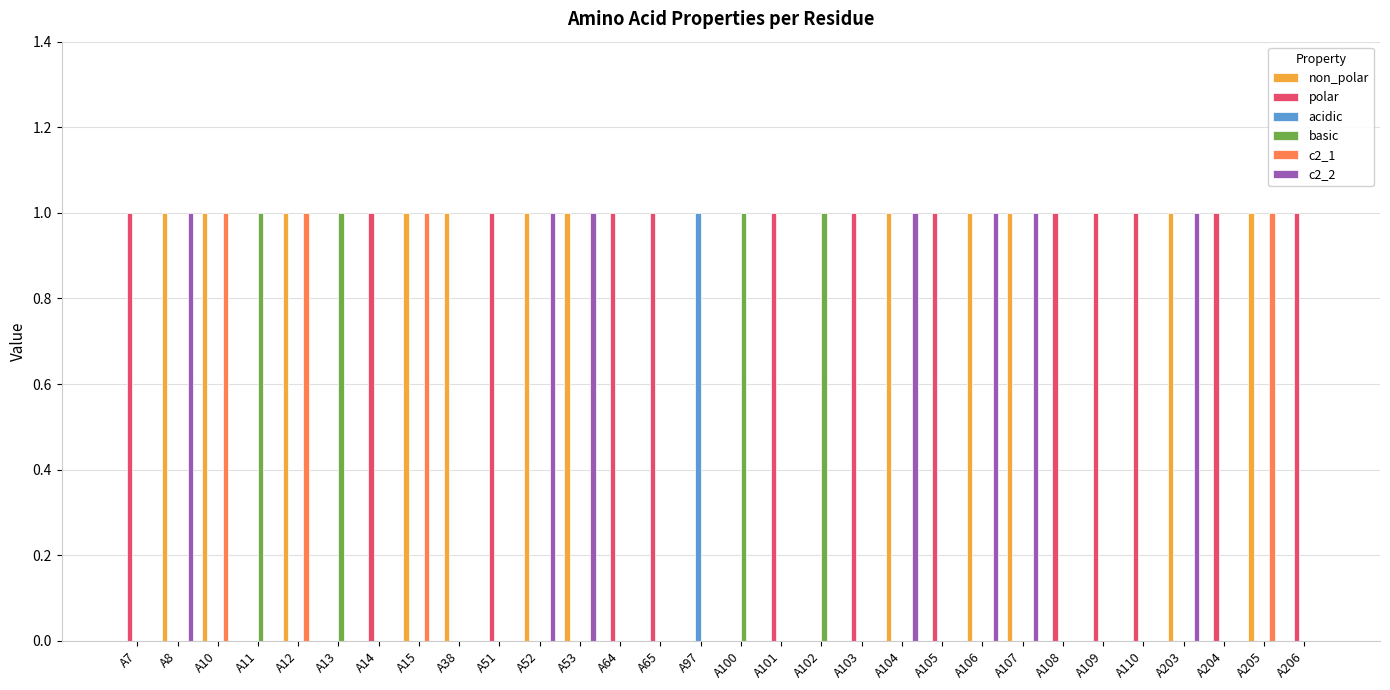

What is the sum of all acidic values?

1